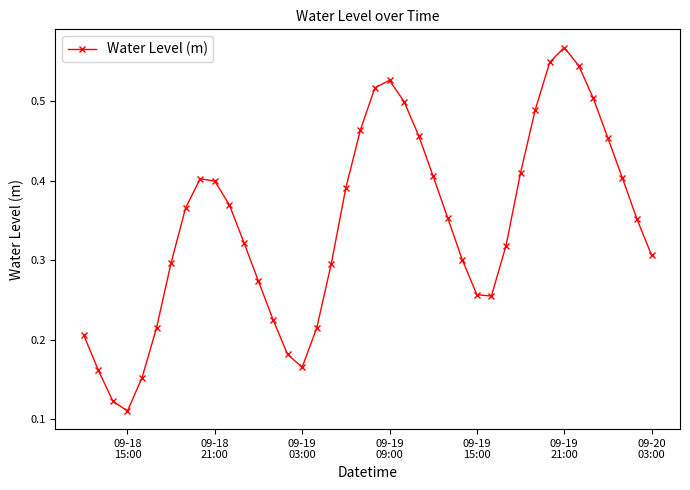

What is the sum of all values?

13.8